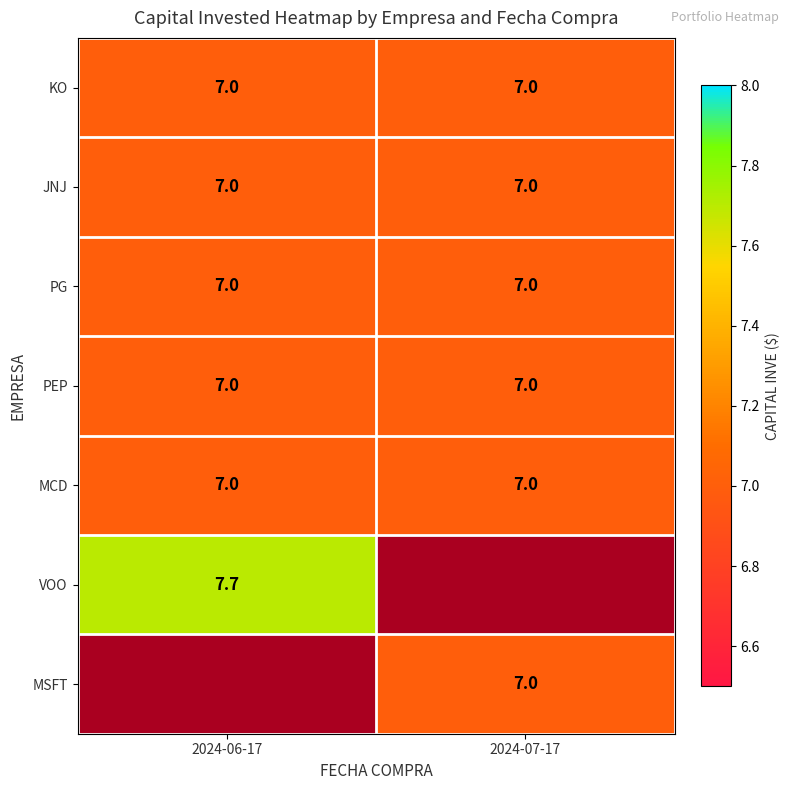

What is the maximum value for MCD?

7.0